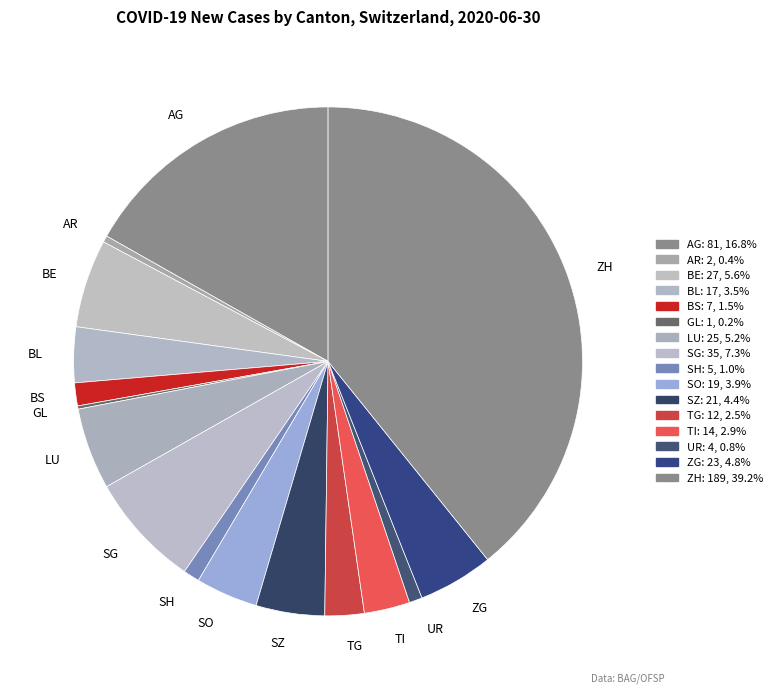

Combined, do SH and AG account for over 50%?

No